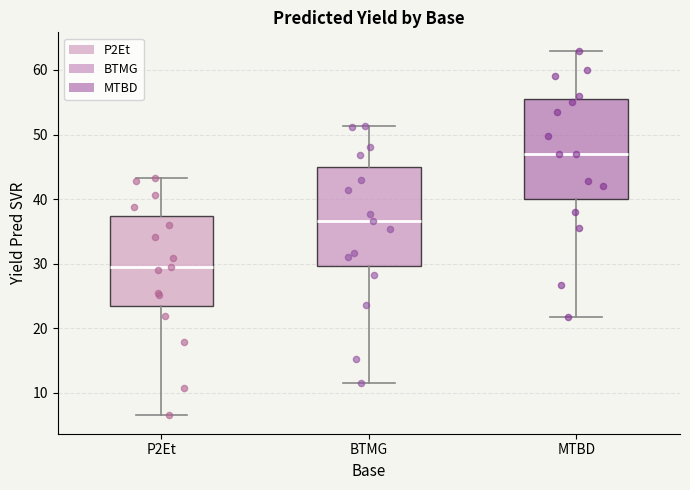

Which box's median line is the highest?

MTBD